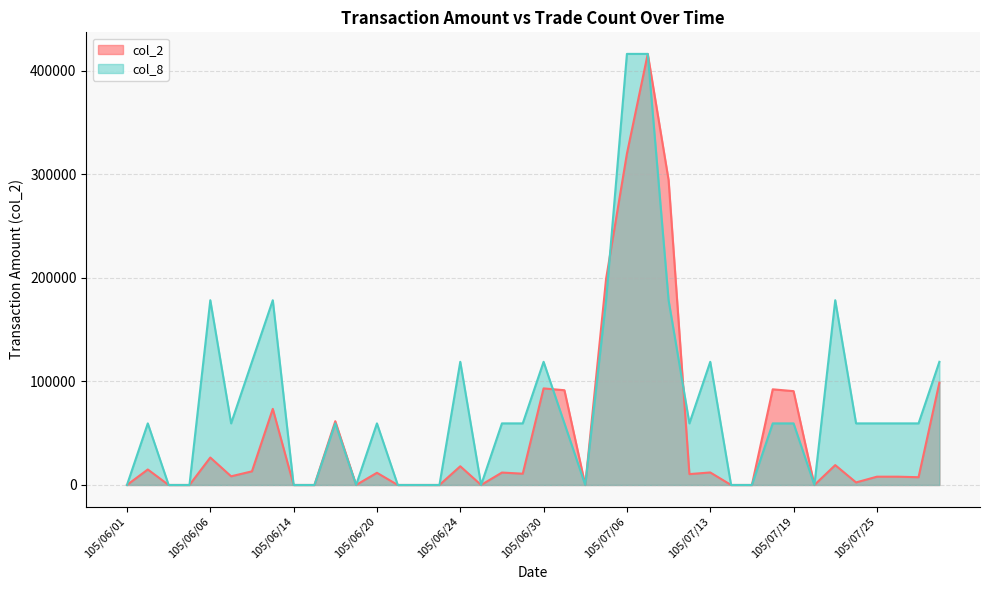

Is it true that col_2 equals -211086.4 at 105/06/14?

False